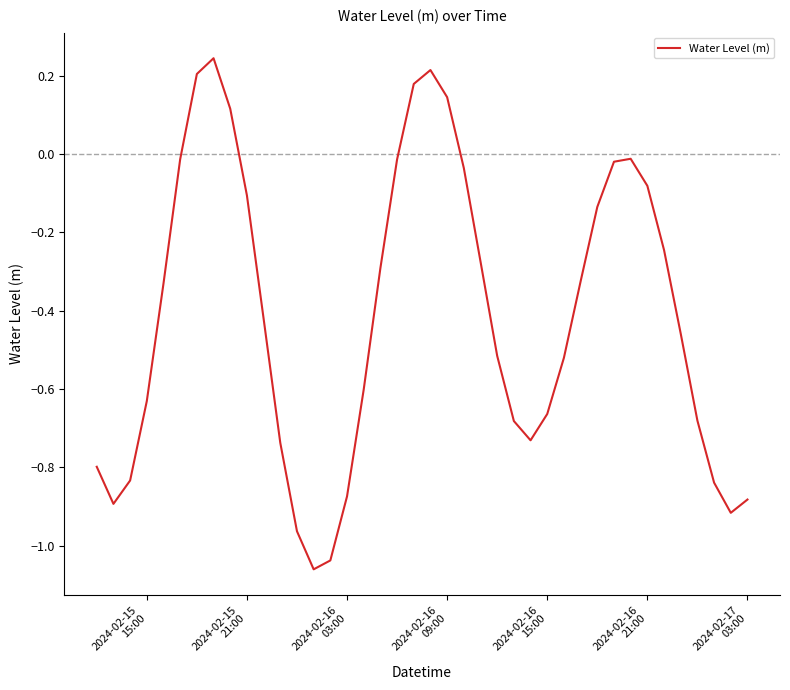

Is this an area chart (filled region under the line)?

No